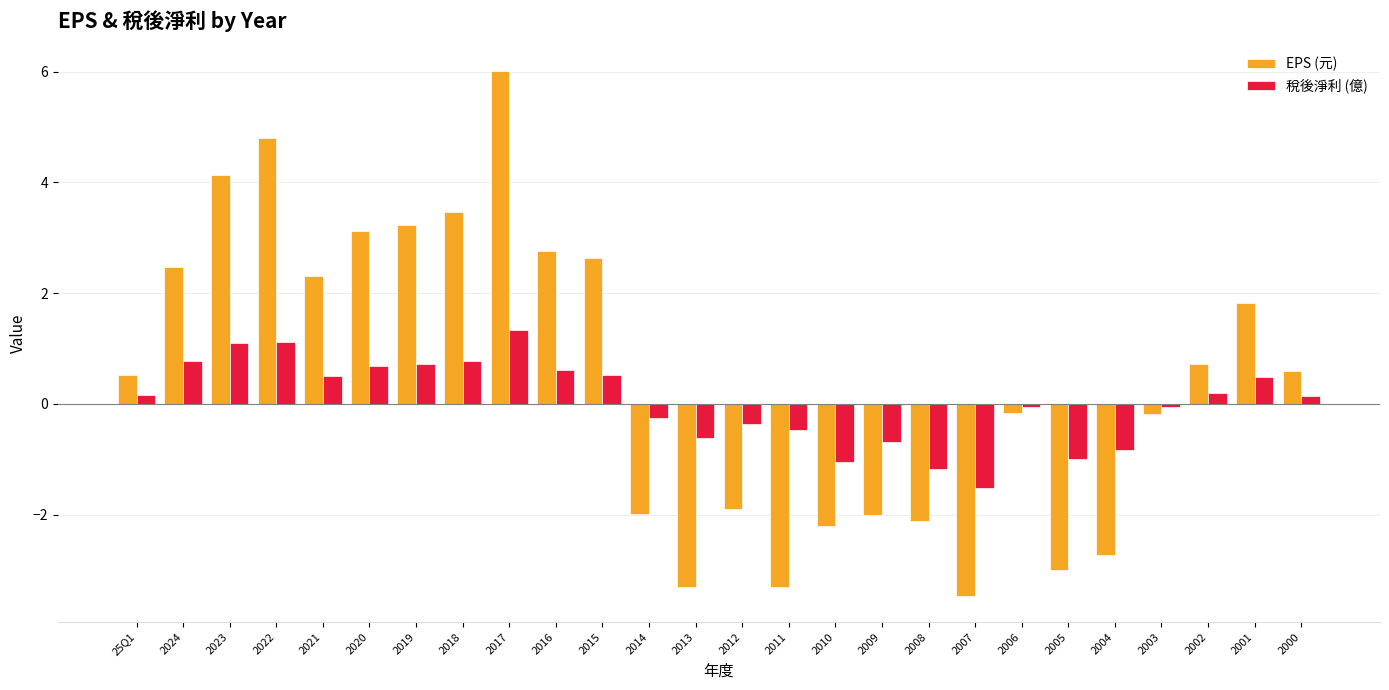

What is the label of the 21st bar from the left?

2005